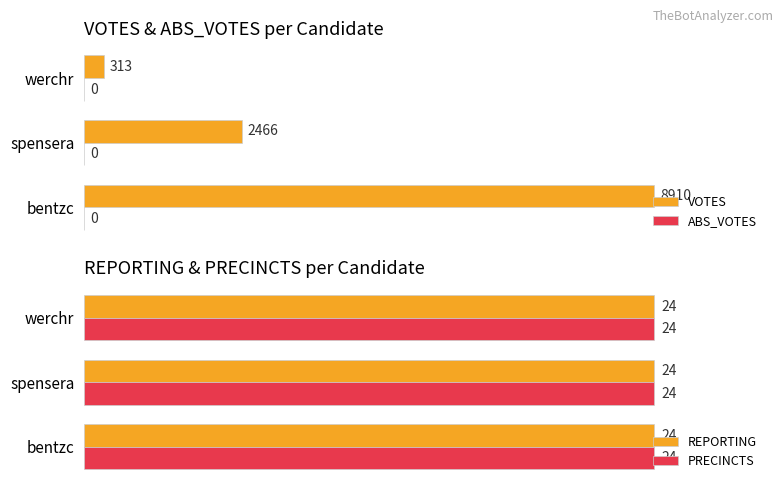

Count the VOTES values in the range 313 to 8910.

3